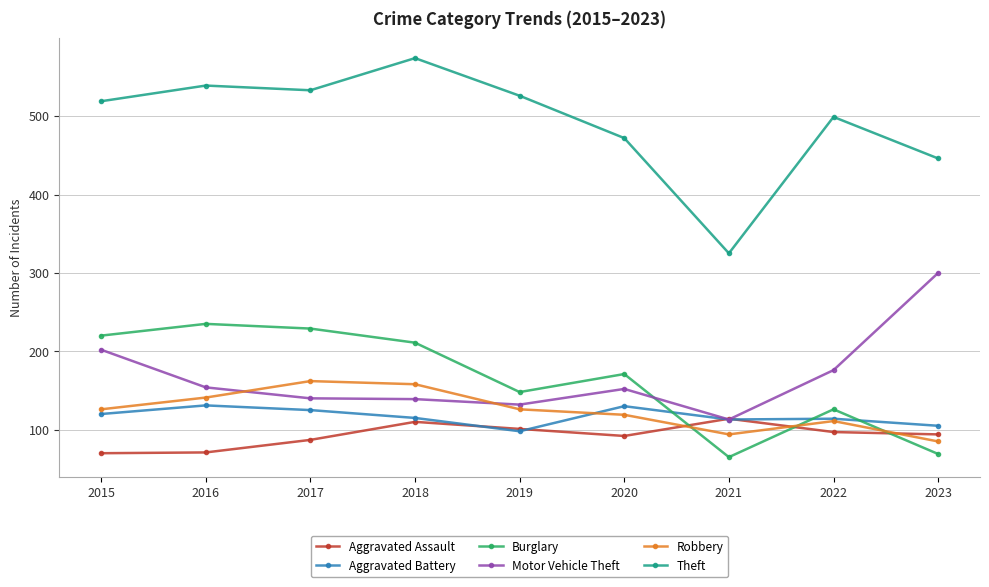

What is the maximum value shown in the chart?

574